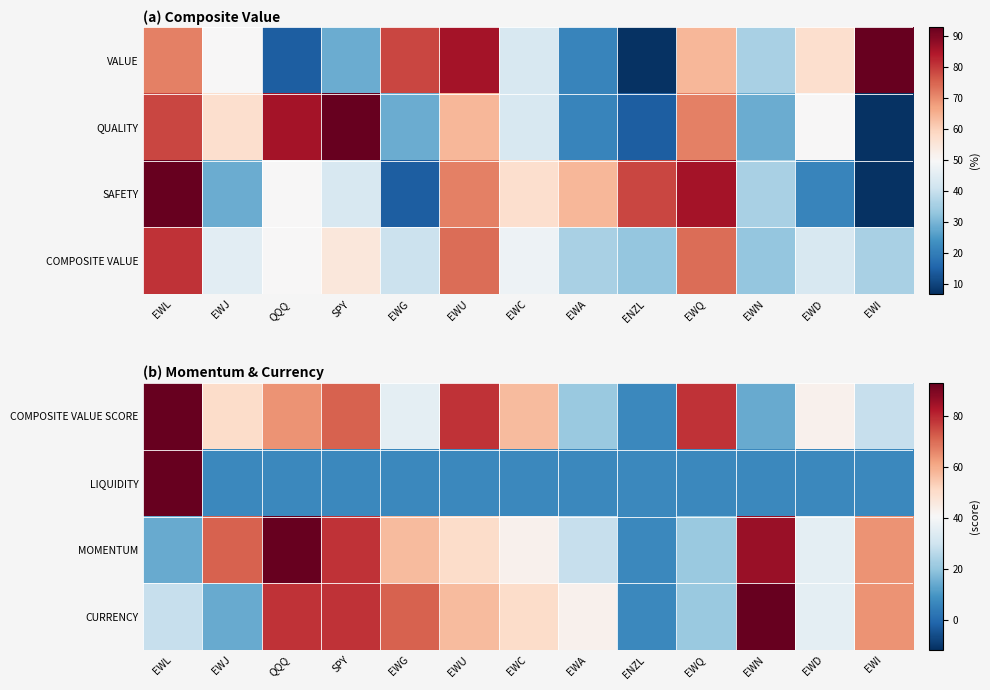

Is it true that COMPOSITE VALUE SCORE equals 16.6 at EWG?

False